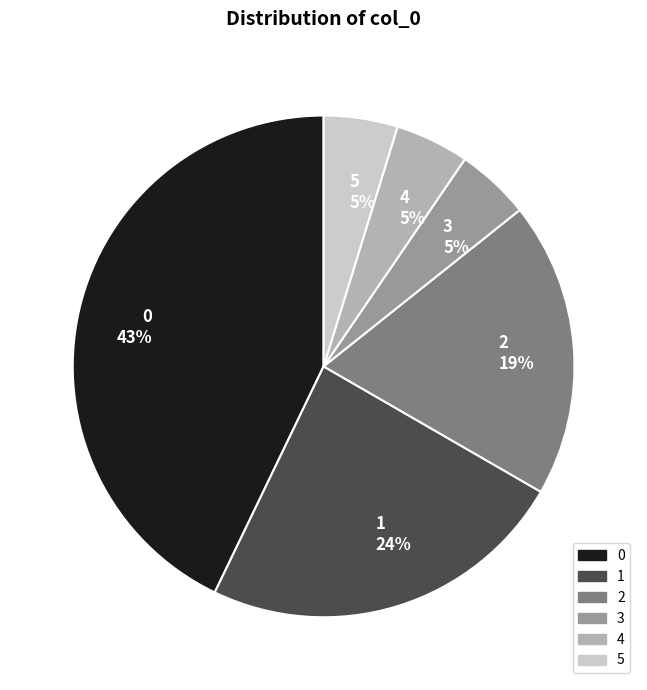

Is the sum of 1 and 3 greater than half?

No